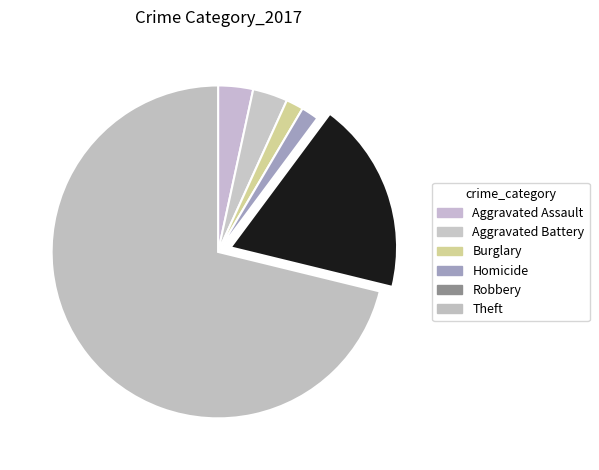

How many segments does this pie chart have?

6